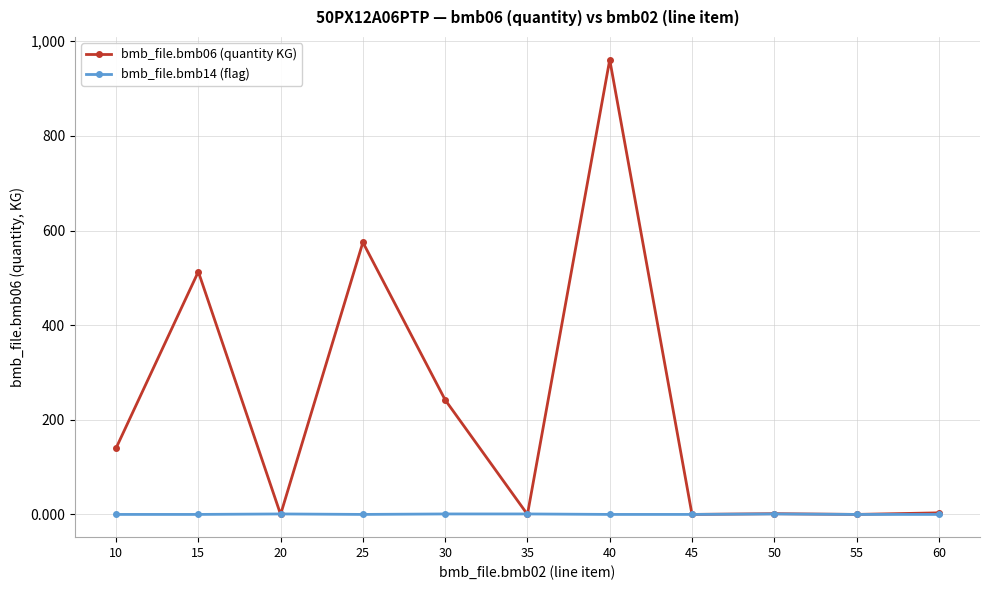

Does the chart have visible grid lines?

Yes